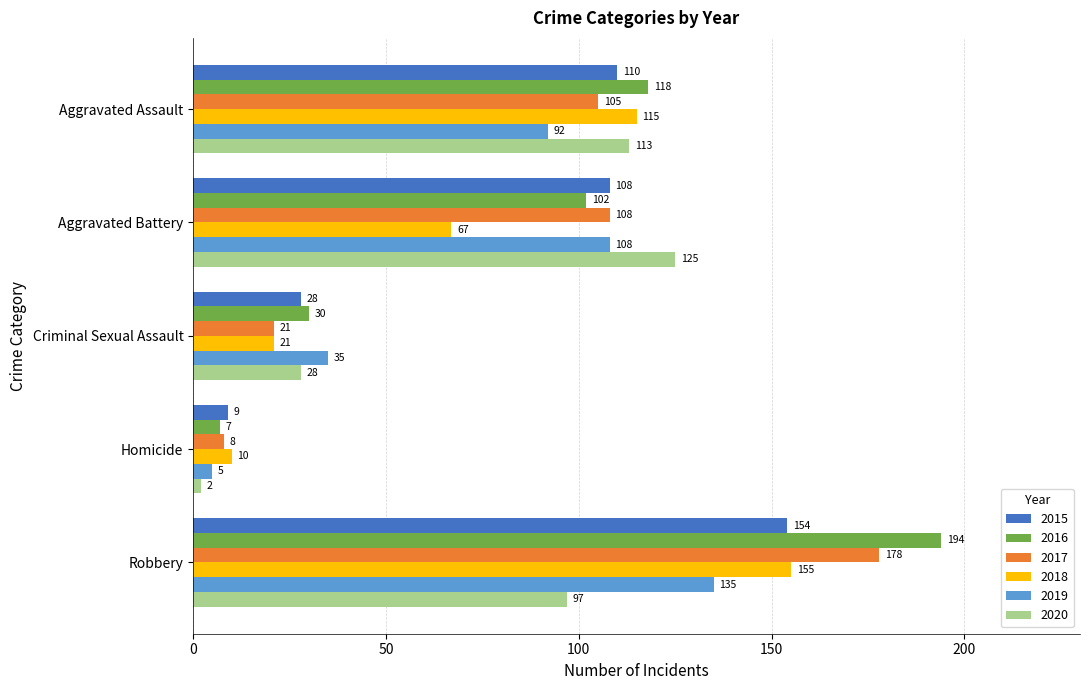

What is the spread (max minus min) of values at Aggravated Battery?

58